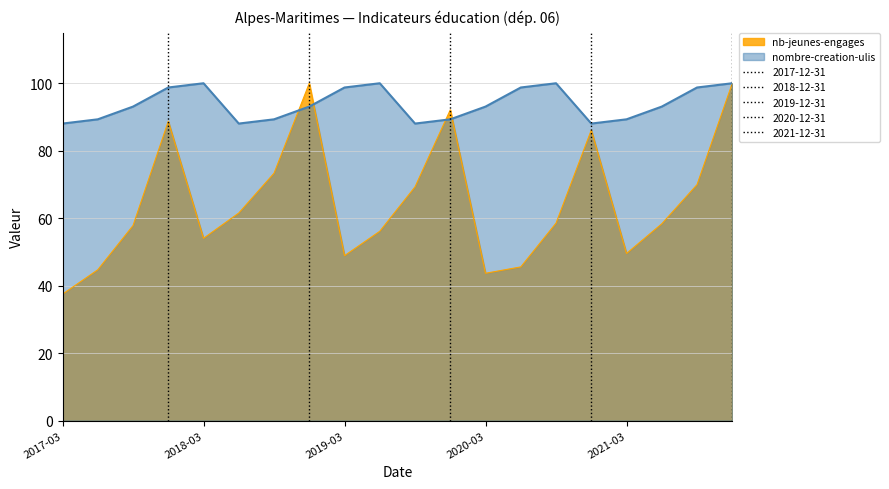

How many intersections are there between nb-jeunes-engages and nombre-creation-ulis?

4